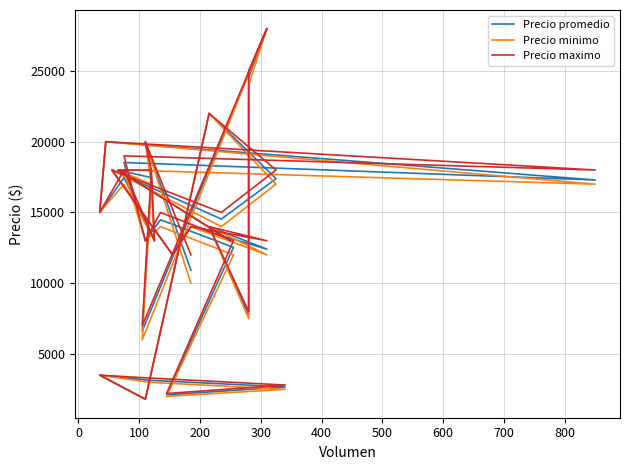

How many data points in Precio minimo are less than 14000?

14